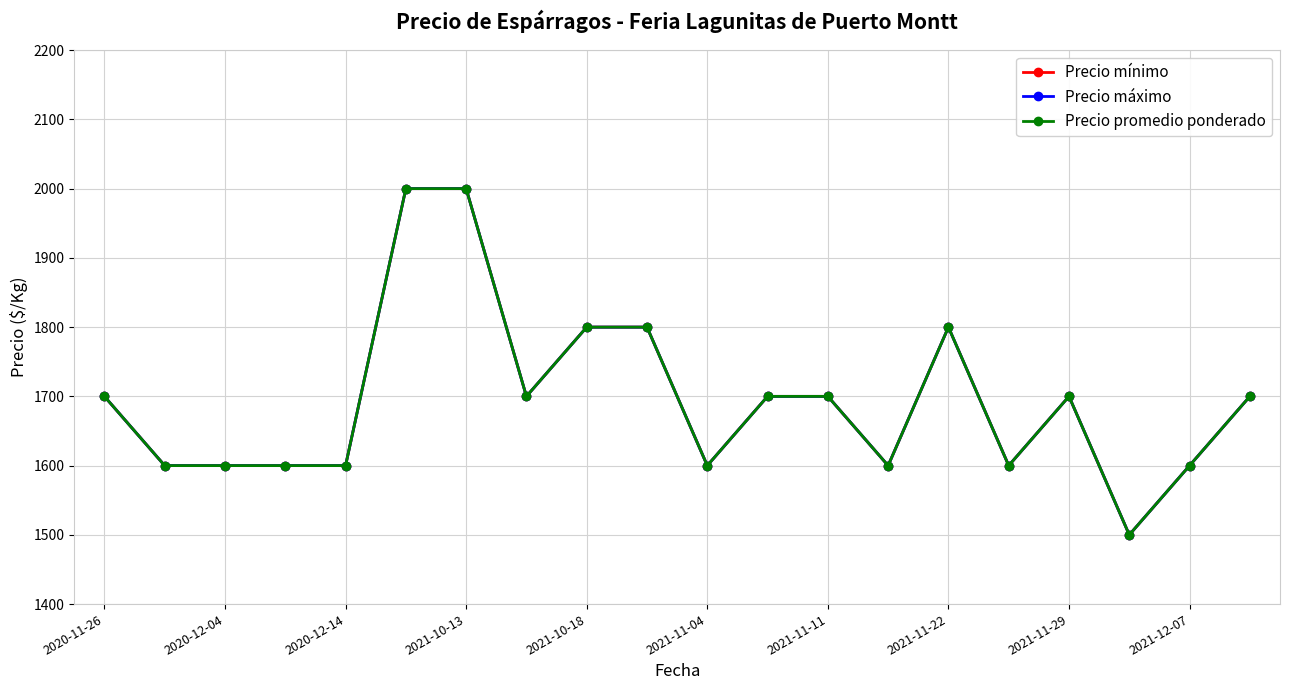

How many values in the Precio promedio ponderado series exceed 1700?

5